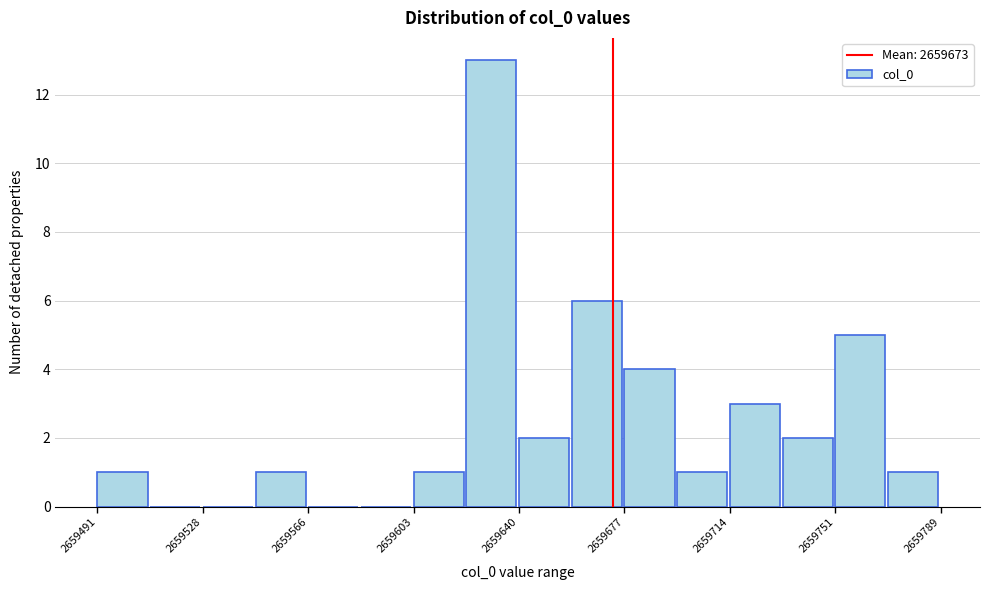

Around what value on the x-axis is the tallest bar? Give the approximate position of its centre, as read against the axis.

2659630